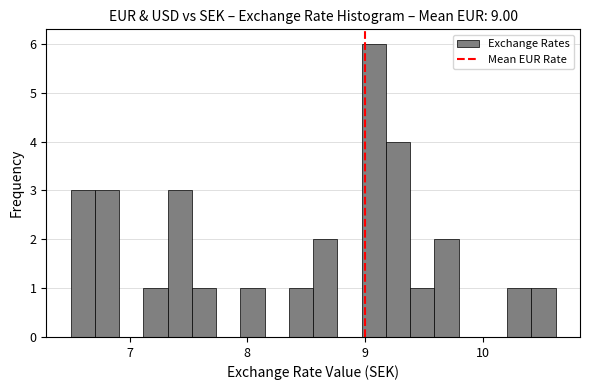

Around what value on the x-axis is the tallest bar? Give the approximate position of its centre, as read against the axis.

9.1